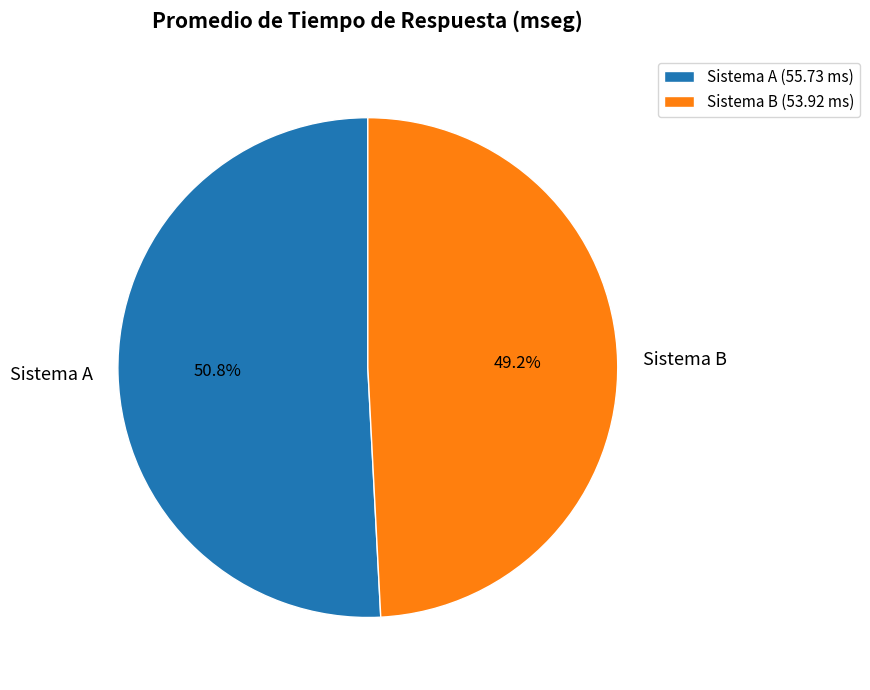

Count the number of slices in the pie.

2